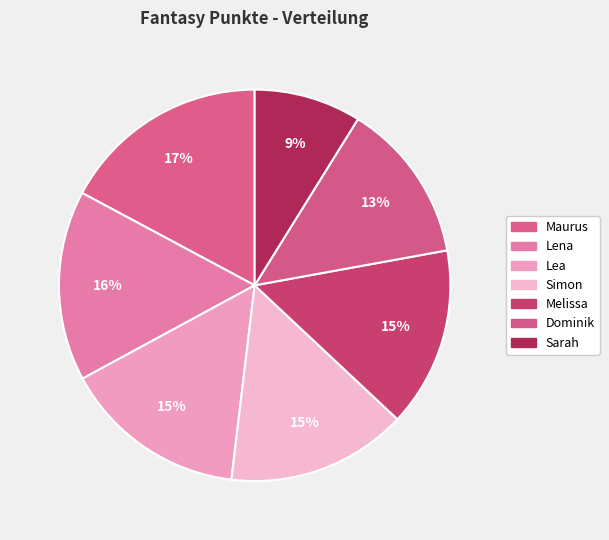

Count the number of slices in the pie.

7